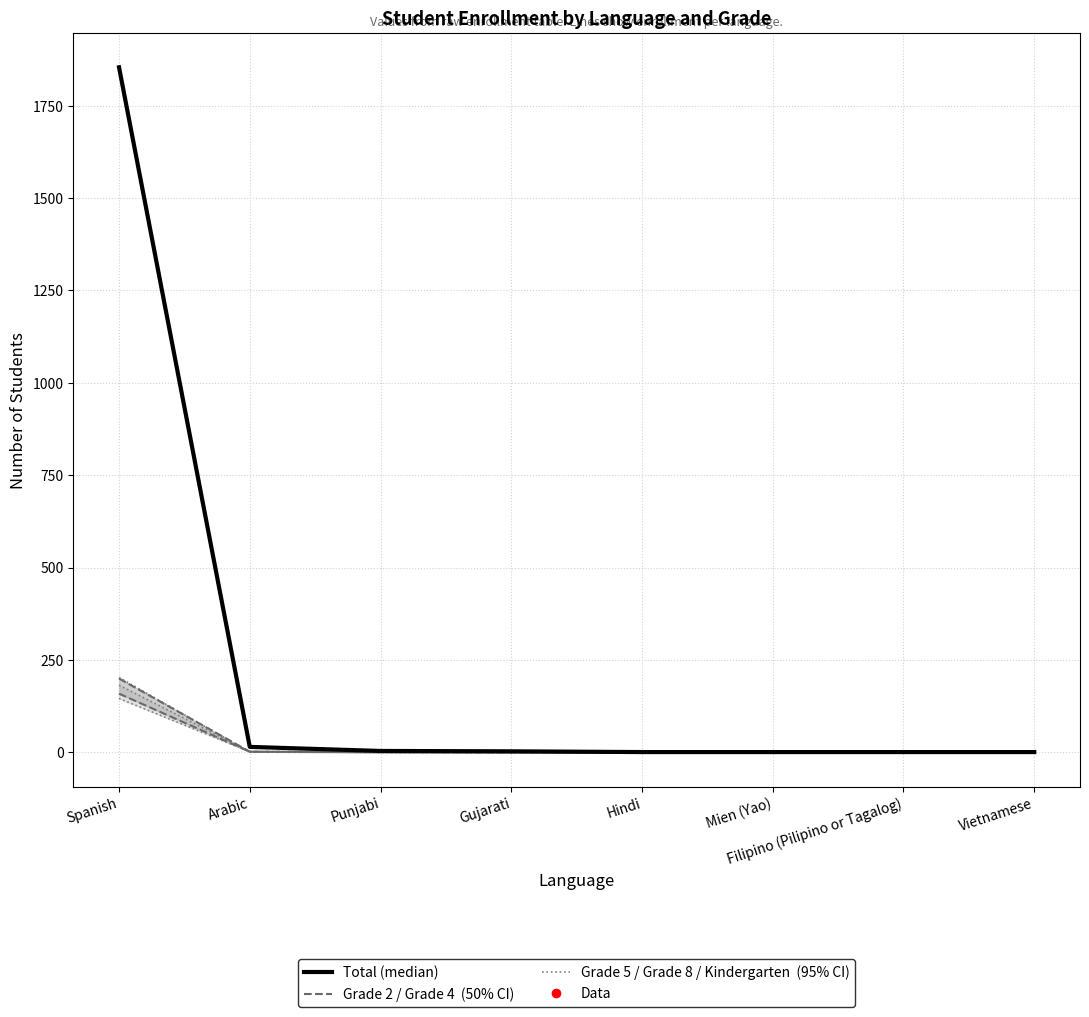

What is the total value across all series at Gujarati?

5